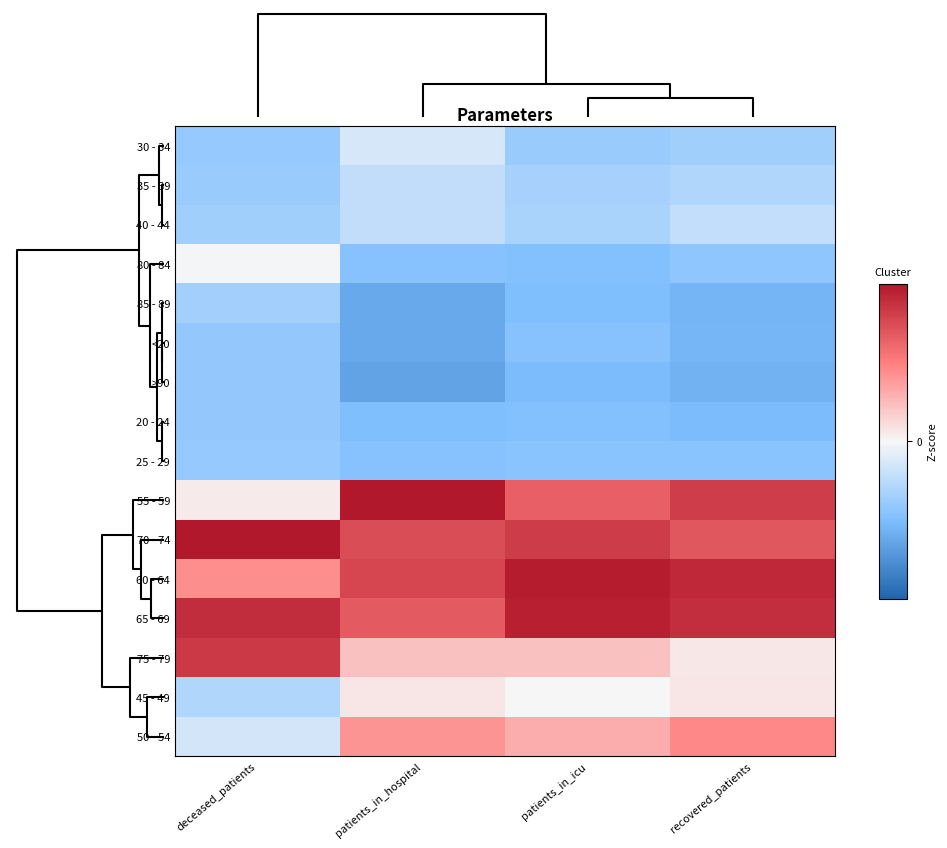

Reading left to right, extract all data points from this chart.

30 - 34: deceased_patients=-0.7	patients_in_hospital=-0.2	patients_in_icu=-0.7	recovered_patients=-0.6
35 - 39: deceased_patients=-0.7	patients_in_hospital=-0.4	patients_in_icu=-0.6	recovered_patients=-0.5
40 - 44: deceased_patients=-0.6	patients_in_hospital=-0.4	patients_in_icu=-0.6	recovered_patients=-0.4
80 - 84: deceased_patients=-0.0	patients_in_hospital=-0.9	patients_in_icu=-0.9	recovered_patients=-0.8
85 - 89: deceased_patients=-0.6	patients_in_hospital=-1.1	patients_in_icu=-0.9	recovered_patients=-1.0
<20: deceased_patients=-0.7	patients_in_hospital=-1.1	patients_in_icu=-0.8	recovered_patients=-1.0
>90: deceased_patients=-0.7	patients_in_hospital=-1.2	patients_in_icu=-0.9	recovered_patients=-1.0
20 - 24: deceased_patients=-0.7	patients_in_hospital=-0.9	patients_in_icu=-0.9	recovered_patients=-0.9
25 - 29: deceased_patients=-0.7	patients_in_hospital=-0.9	patients_in_icu=-0.8	recovered_patients=-0.8
55 - 59: deceased_patients=0.1	patients_in_hospital=1.8	patients_in_icu=1.2	recovered_patients=1.5
70 - 74: deceased_patients=2.5	patients_in_hospital=1.3	patients_in_icu=1.5	recovered_patients=1.3
60 - 64: deceased_patients=0.8	patients_in_hospital=1.4	patients_in_icu=1.8	recovered_patients=1.7
65 - 69: deceased_patients=1.6	patients_in_hospital=1.2	patients_in_icu=1.7	recovered_patients=1.6
75 - 79: deceased_patients=1.5	patients_in_hospital=0.4	patients_in_icu=0.4	recovered_patients=0.1
45 - 49: deceased_patients=-0.5	patients_in_hospital=0.1	patients_in_icu=0.0	recovered_patients=0.1
50 - 54: deceased_patients=-0.3	patients_in_hospital=0.7	patients_in_icu=0.6	recovered_patients=0.9